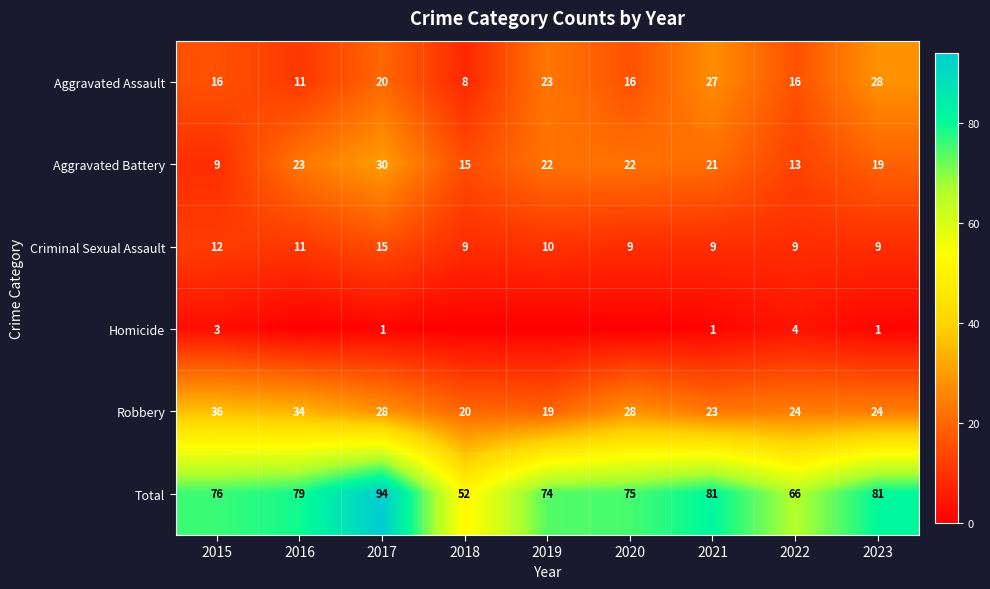

Which has a higher value, 2021 or 2019?

2021